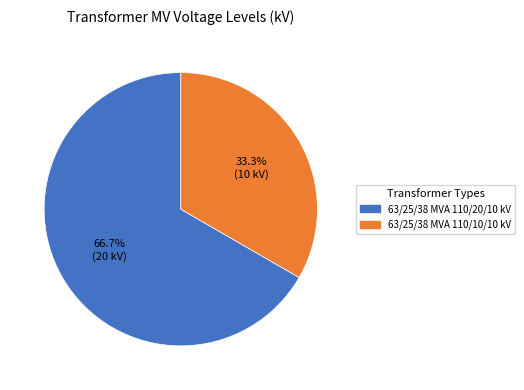

Approximately how many times larger is the value at 63/25/38 MVA 110/10/10 kV compared to 63/25/38 MVA 110/20/10 kV?

0.5